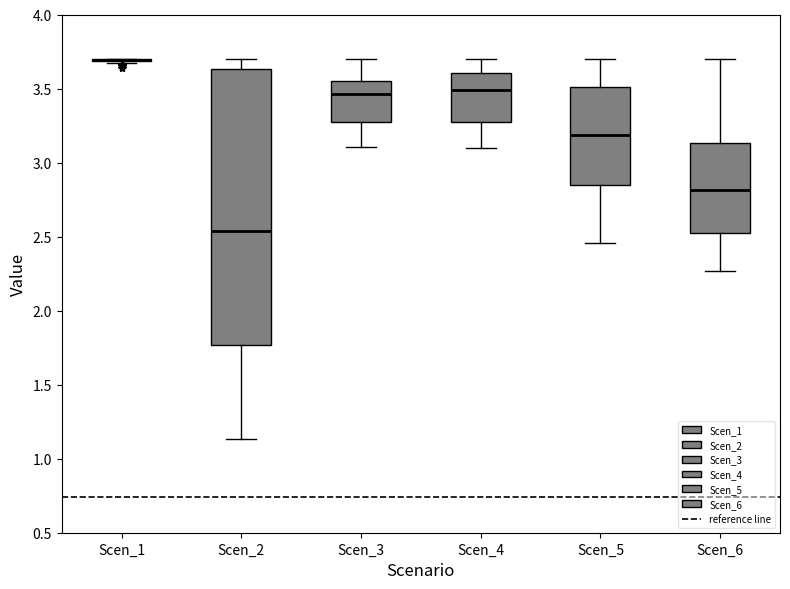

Reading left to right, read every box against the y-axis: the position of its median line, the range the box covers, and the ends of its whiskers. The values are not printed on the chart, so give them approximately, as read against the axis.

Scen_1: box collapsed to a line at 3.70, whiskers 3.65 to 3.70
Scen_2: median 2.55, box 1.75 to 3.65, whiskers 1.15 to 3.70
Scen_3: median 3.45, box 3.30 to 3.55, whiskers 3.10 to 3.70
Scen_4: median 3.50, box 3.30 to 3.60, whiskers 3.10 to 3.70
Scen_5: median 3.20, box 2.85 to 3.50, whiskers 2.45 to 3.70
Scen_6: median 2.80, box 2.50 to 3.15, whiskers 2.25 to 3.70